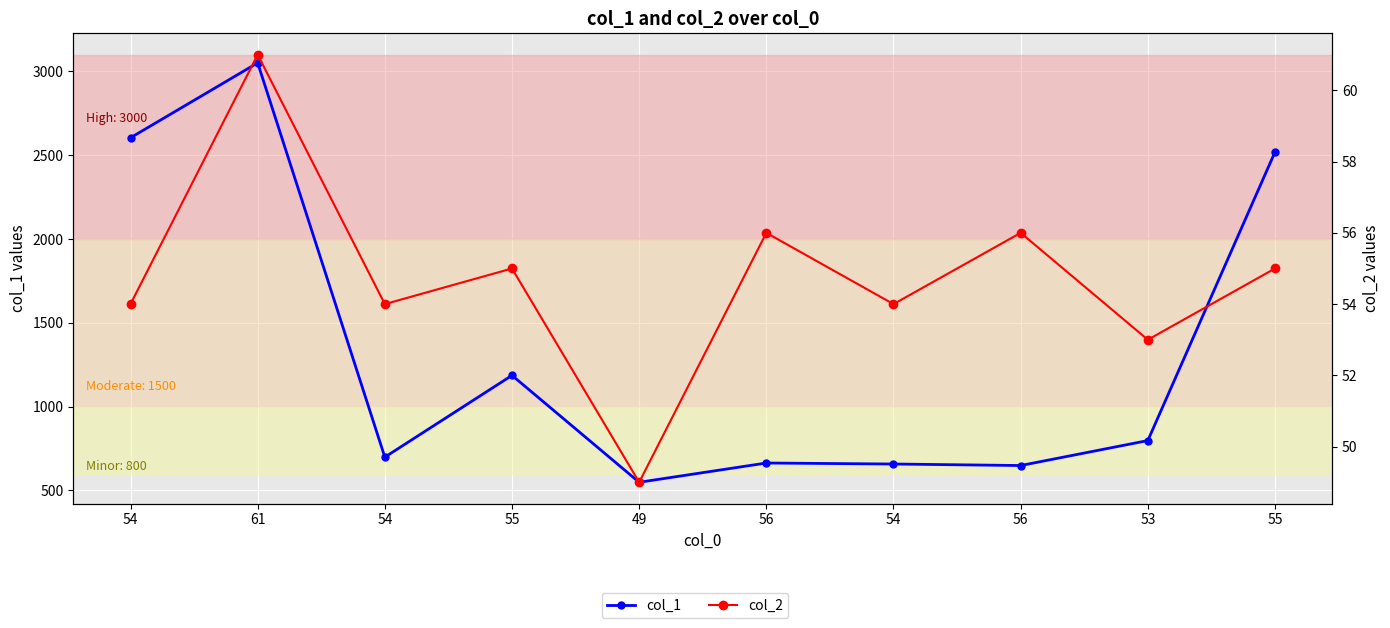

At which label is col_1 closest to 1799?

55